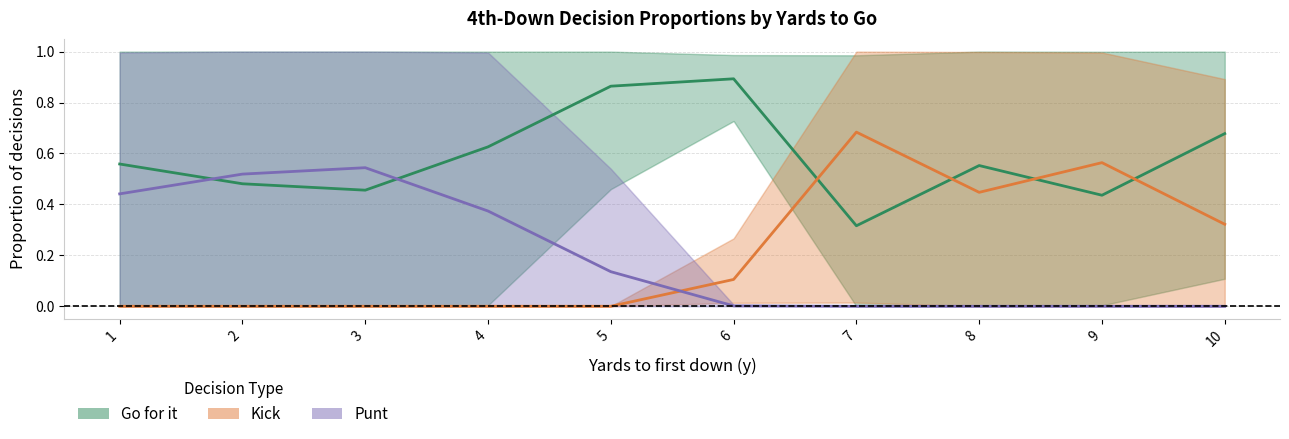

Does the chart display data point markers on the line(s)?

No